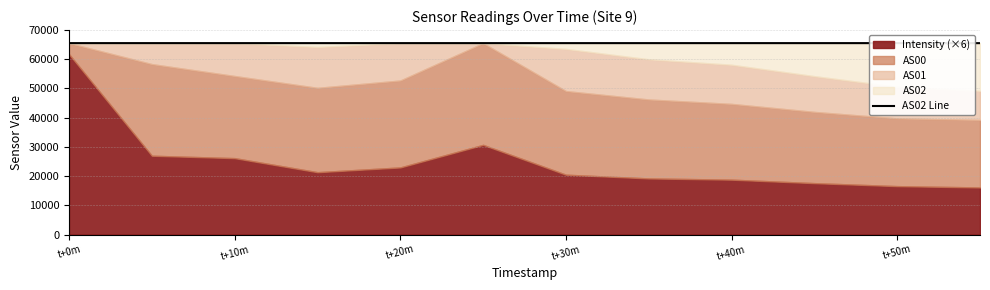

How many data points are less than 65535?

1